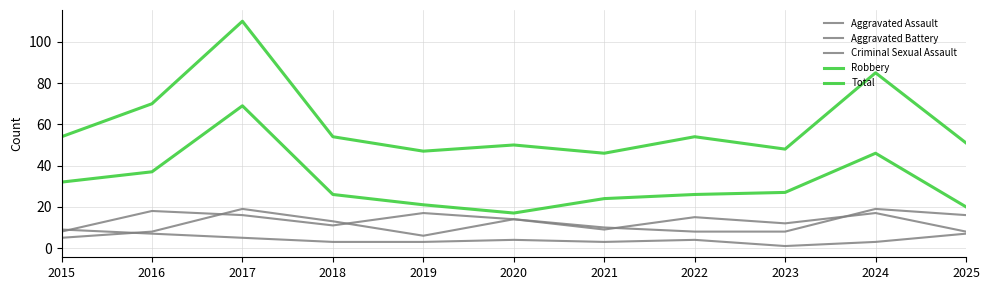

How many lines are shown in the chart?

5